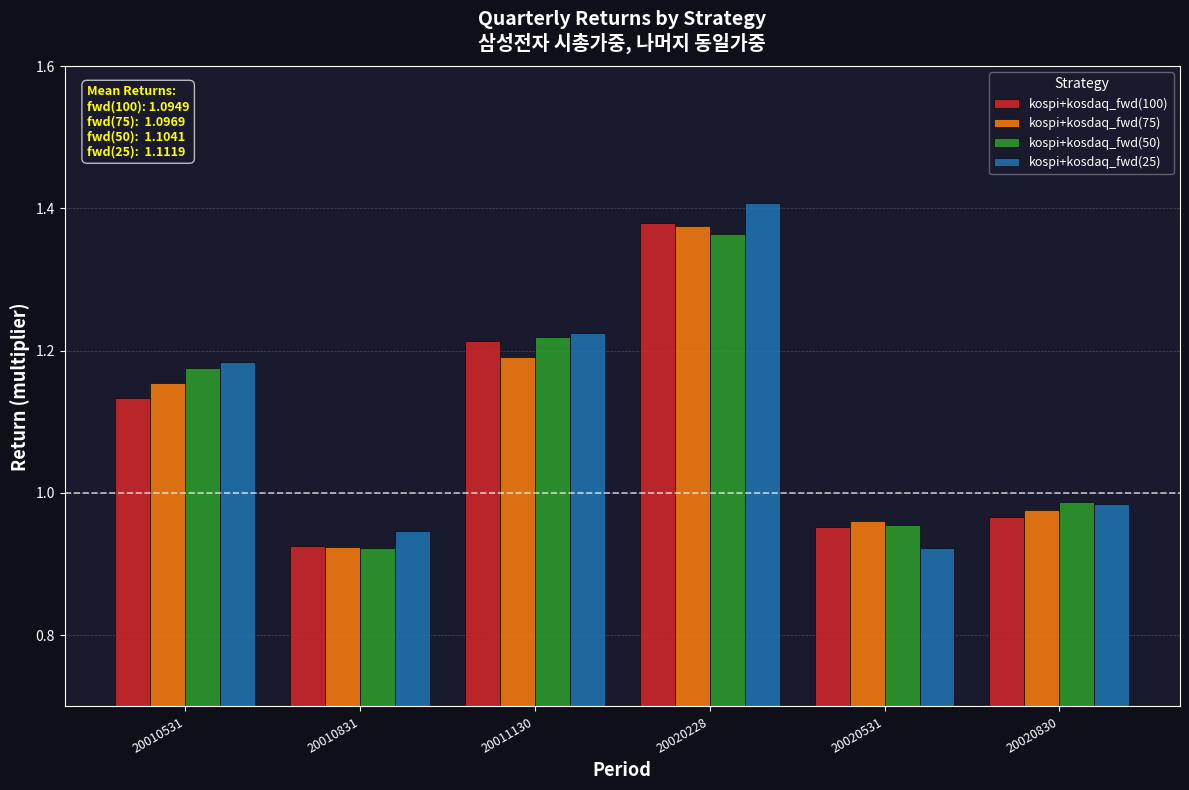

What are all the series names shown in the legend?

kospi+kosdaq_fwd(100), kospi+kosdaq_fwd(75), kospi+kosdaq_fwd(50), kospi+kosdaq_fwd(25)